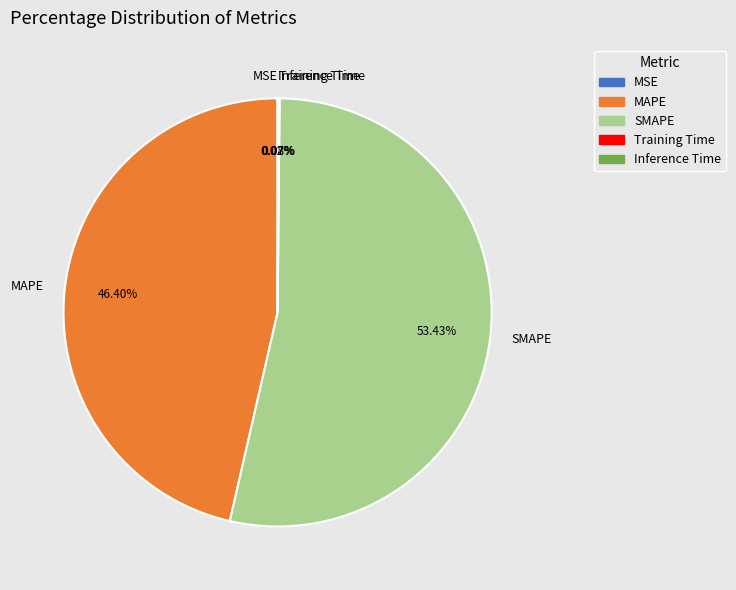

Is SMAPE the majority of the pie?

Yes